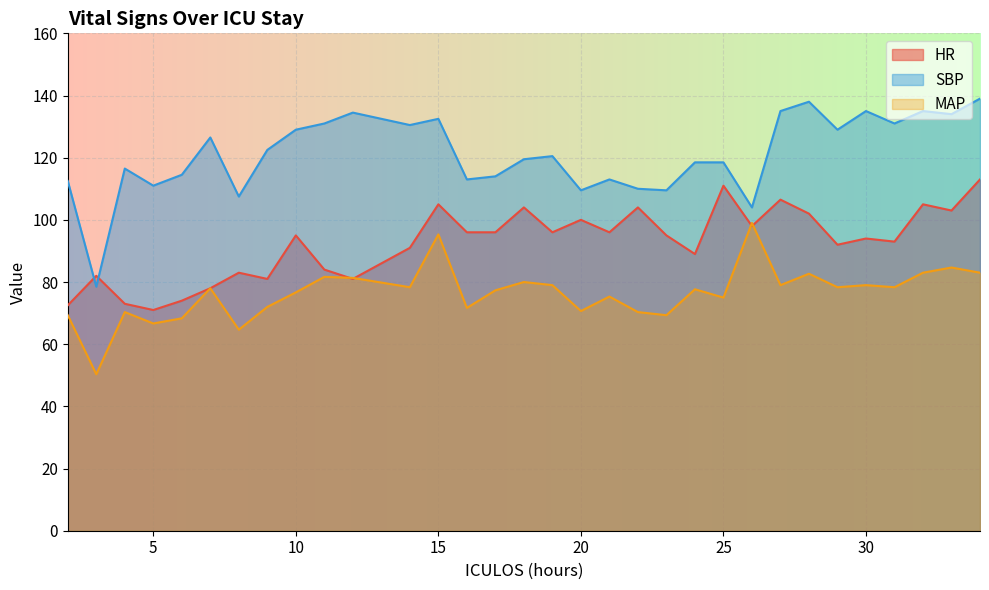

Reading left to right, list all the values displayed in this chart.

HR: 2=72.5	3=82.0	4=73.0	5=71.0	6=74.0	7=78.0	8=83.0	9=81.0	10=95.0	11=84.0	12=81.0	14=91.0	15=105.0	16=96.0	17=96.0	18=104.0	19=96.0	20=100.0	21=96.0	22=104.0	23=95.0	24=89.0	25=111.0	26=98.0	27=106.5	28=102.0	29=92.0	30=94.0	31=93.0	32=105.0	33=103.0	34=113.0
SBP: 2=112.5	3=78.5	4=116.5	5=111.0	6=114.5	7=126.5	8=107.5	9=122.5	10=129.0	11=131.0	12=134.5	14=130.5	15=132.5	16=113.0	17=114.0	18=119.5	19=120.5	20=109.5	21=113.0	22=110.0	23=109.5	24=118.5	25=118.5	26=104.0	27=135.0	28=138.0	29=129.0	30=135.0	31=131.0	32=135.0	33=134.0	34=139.0
MAP: 2=69.3	3=50.3	4=70.3	5=66.7	6=68.3	7=78.0	8=64.7	9=72.0	10=76.7	11=81.7	12=81.3	14=78.3	15=95.3	16=71.7	17=77.3	18=80.0	19=79.0	20=70.7	21=75.3	22=70.3	23=69.3	24=77.7	25=75.0	26=99.0	27=79.0	28=82.7	29=78.3	30=79.0	31=78.3	32=83.0	33=84.7	34=83.0